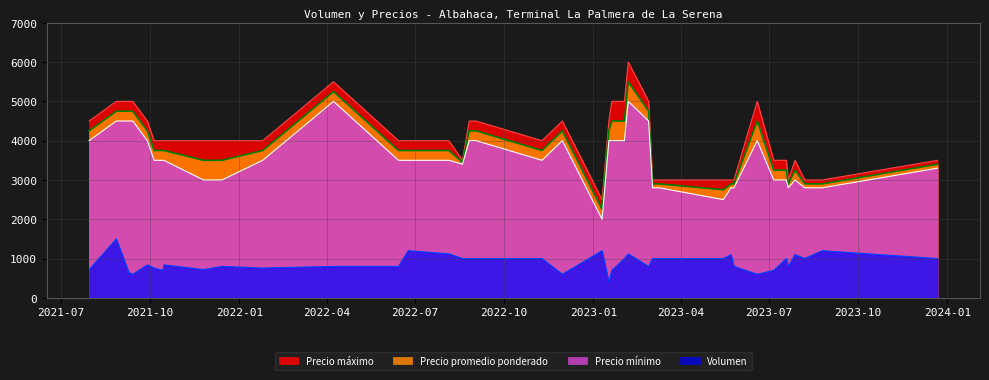

What is the maximum value for Volumen?

1500